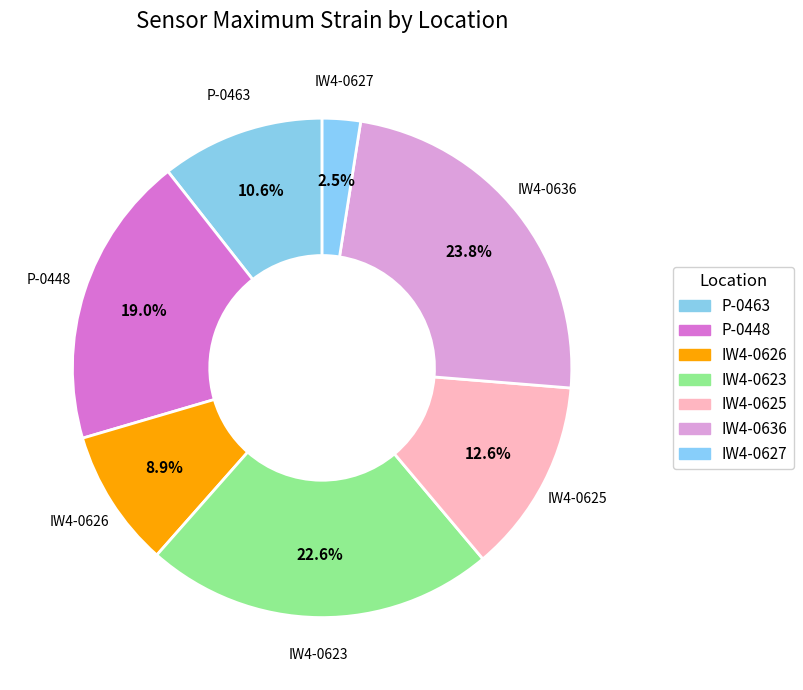

Do IW4-0626 and IW4-0623 together represent more than half of the pie?

No